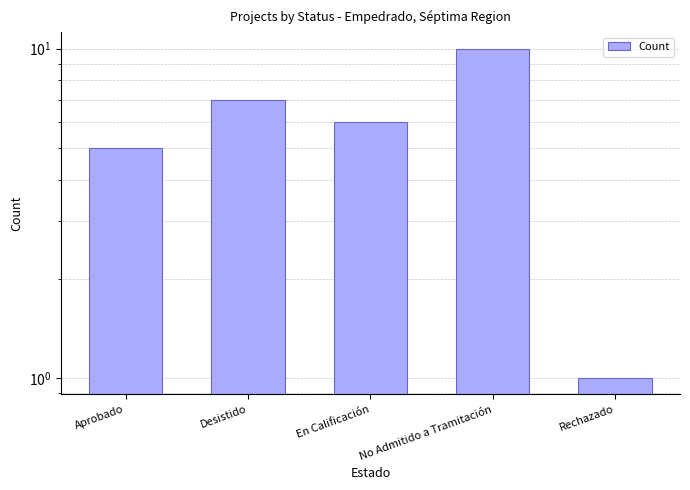

Rank the categories by value from lowest to highest.

Rechazado, Aprobado, En Calificación, Desistido, No Admitido a Tramitación